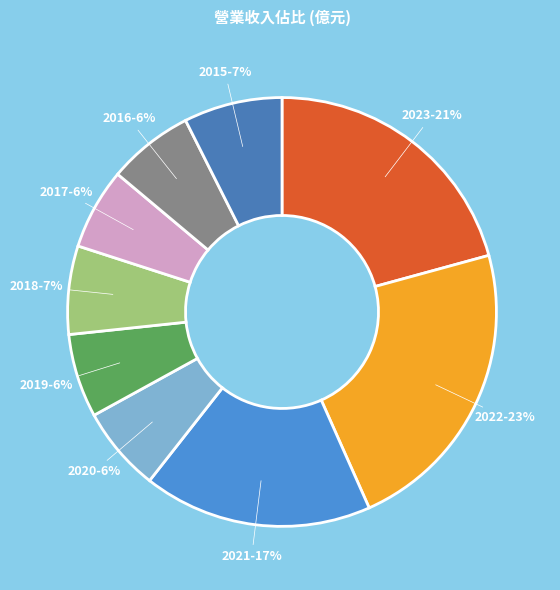

Which category has the biggest portion of the pie?

2022